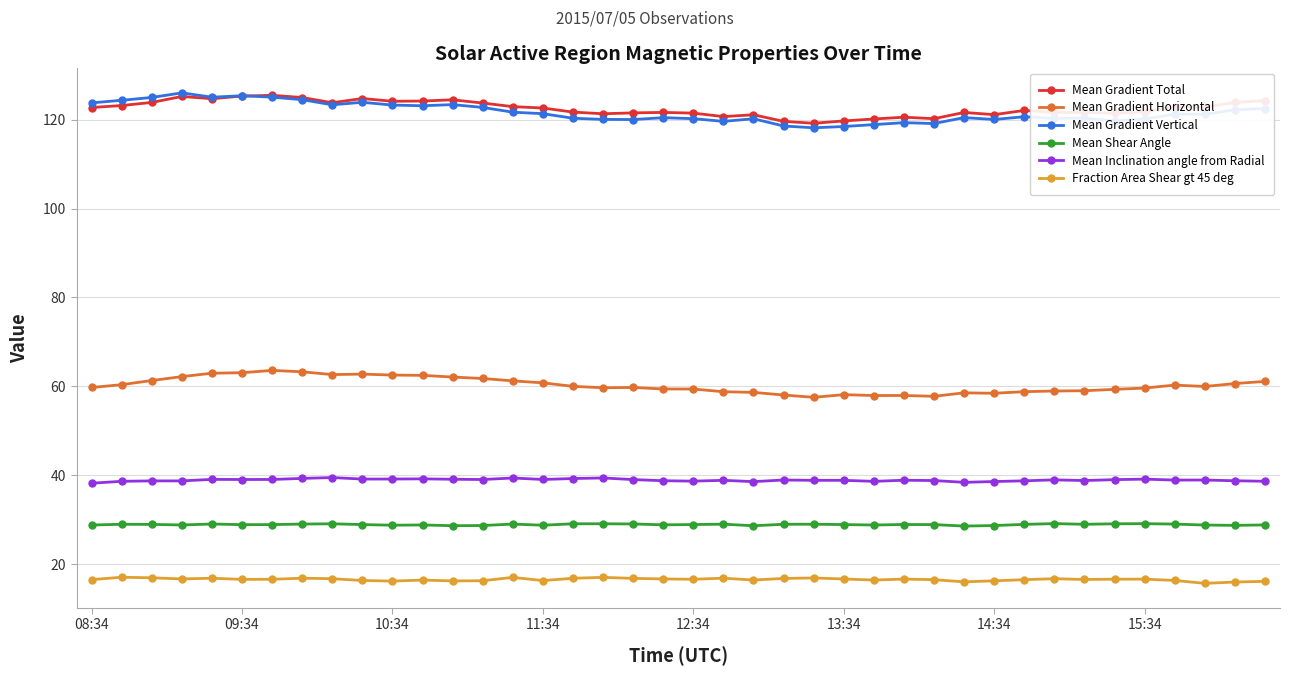

True or false: Mean Shear Angle and Mean Inclination angle from Radial intersect in this chart.

False